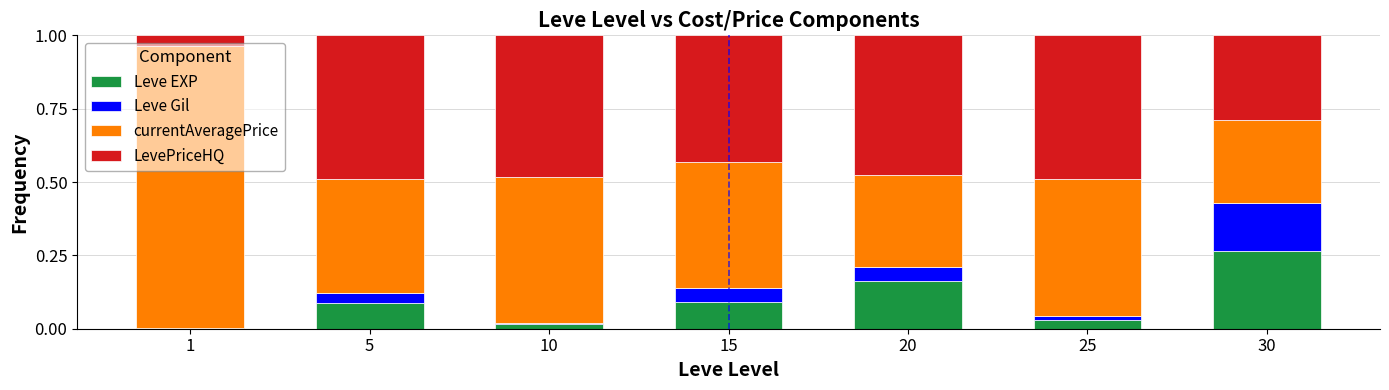

The Leve EXP series shows 0.1 at 15. True or false?

True